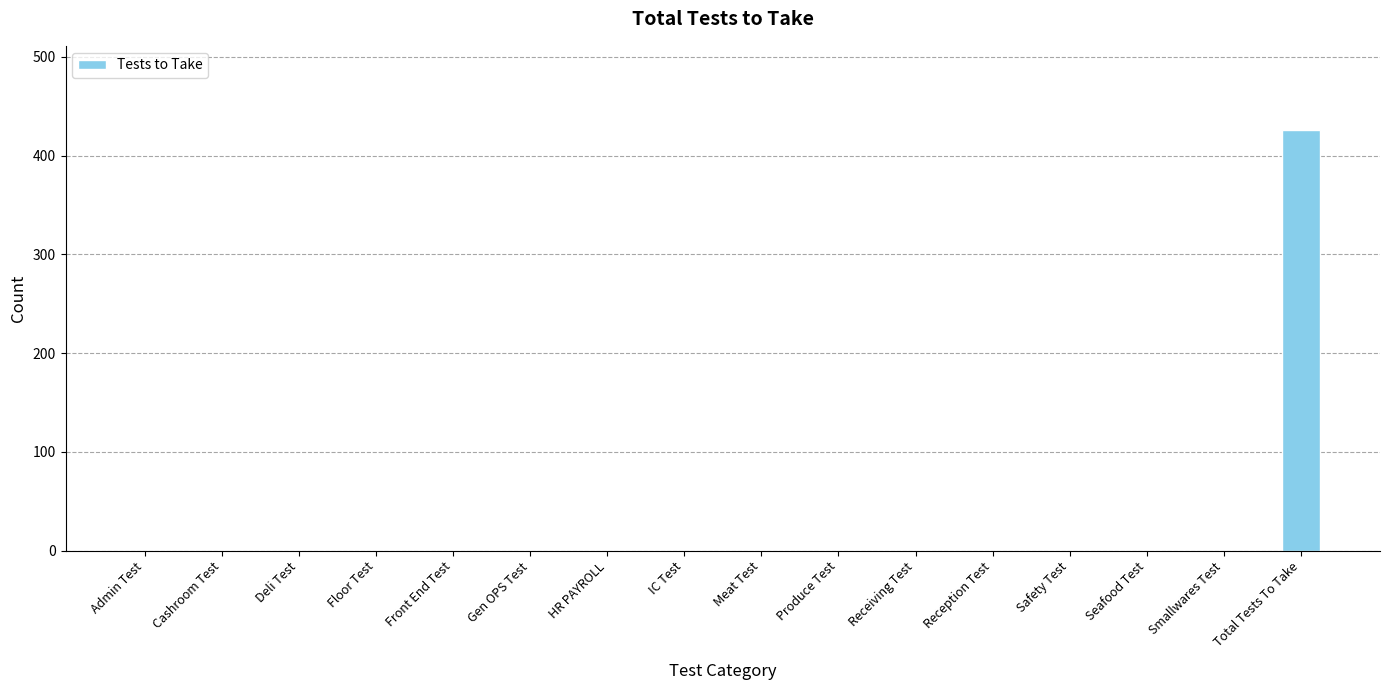

The value at Safety Test is 0. True or false?

True